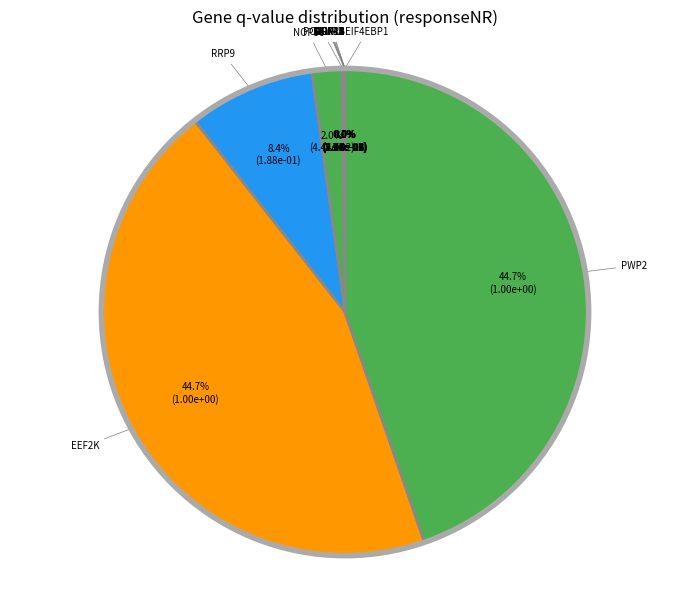

Which has a higher value, NOP56 or PWP2?

PWP2